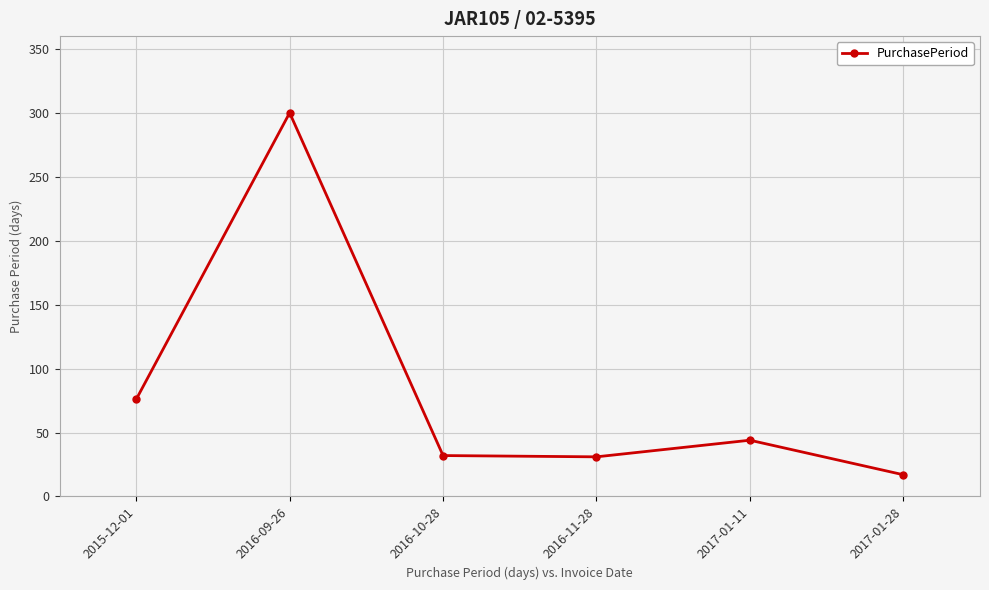

What is the smallest value displayed?

17